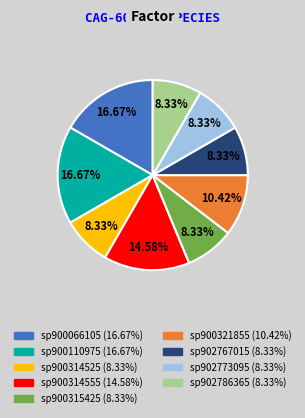

Approximately how many times larger is the value at sp900314525 compared to sp900314555?

0.6